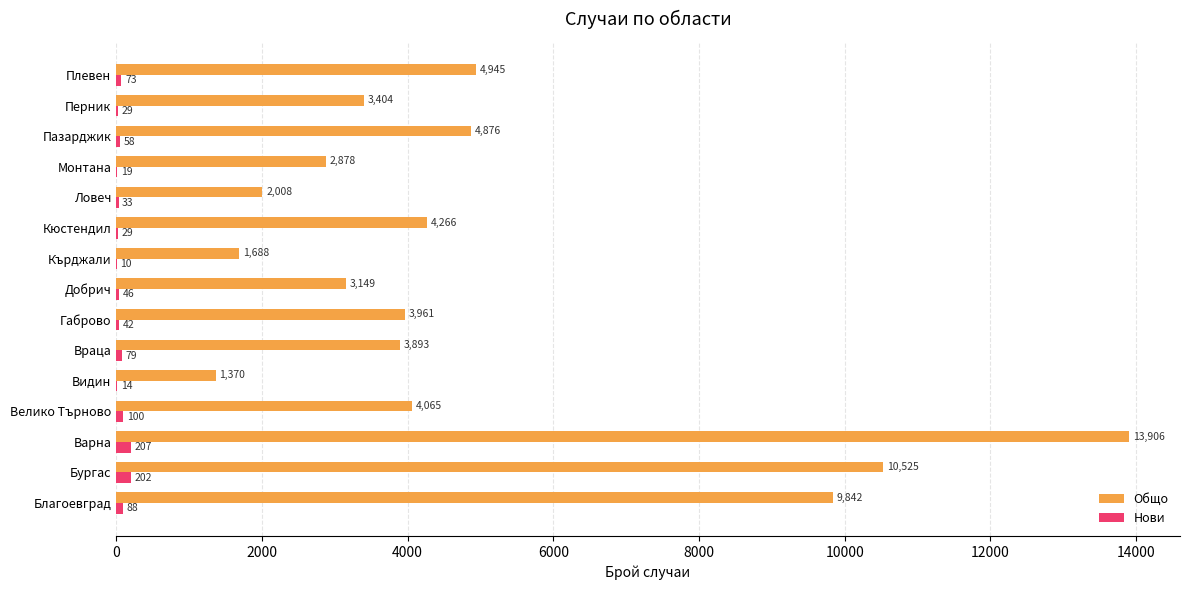

Is it true that Общо equals 2008 at Ловеч?

True